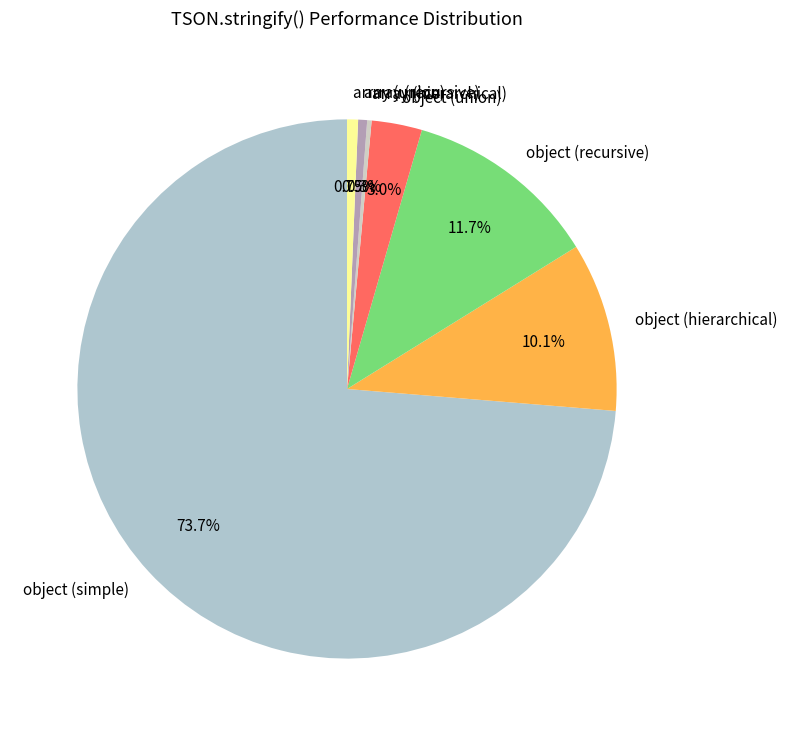

What is the largest slice in the pie chart?

object (simple)